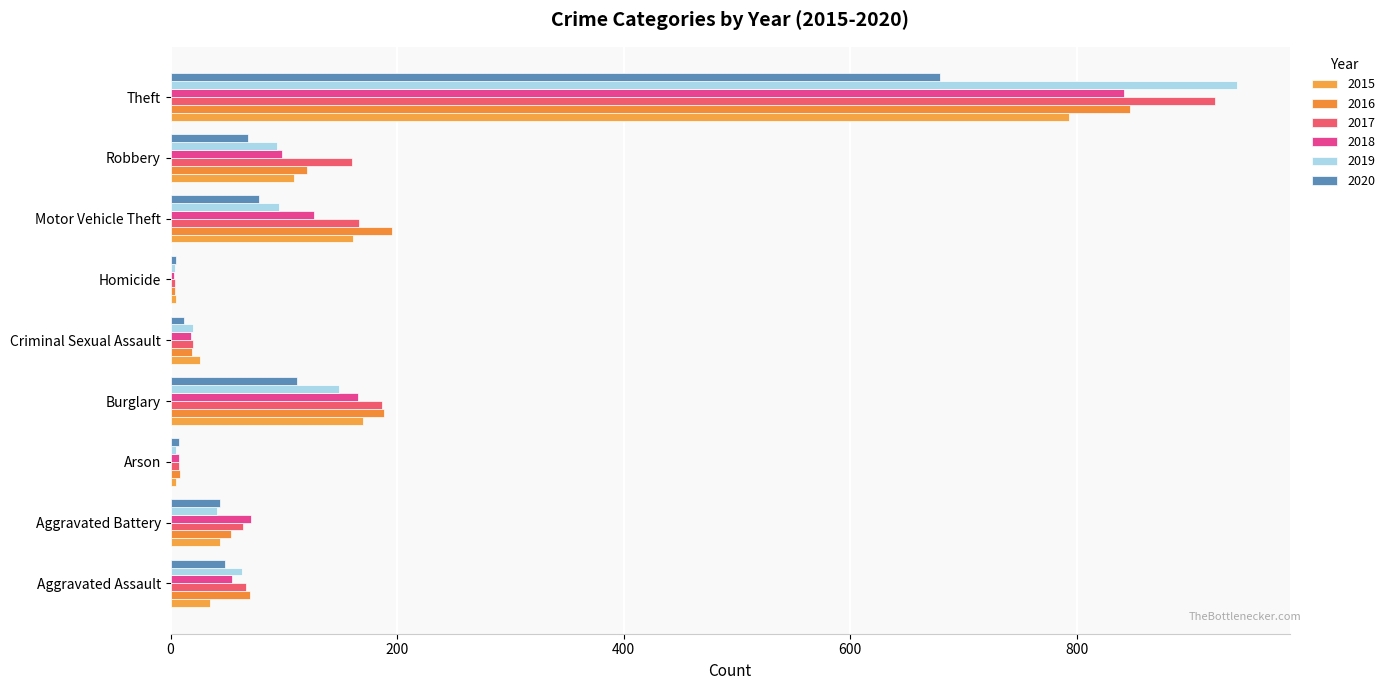

List the labels in order of 2016 value, smallest first.

Homicide, Arson, Criminal Sexual Assault, Aggravated Battery, Aggravated Assault, Robbery, Burglary, Motor Vehicle Theft, Theft